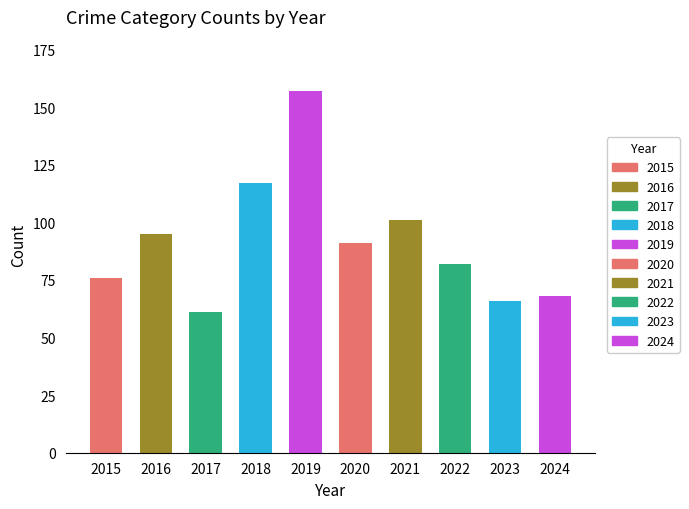

At which category does the chart reach its peak across all series?

2019